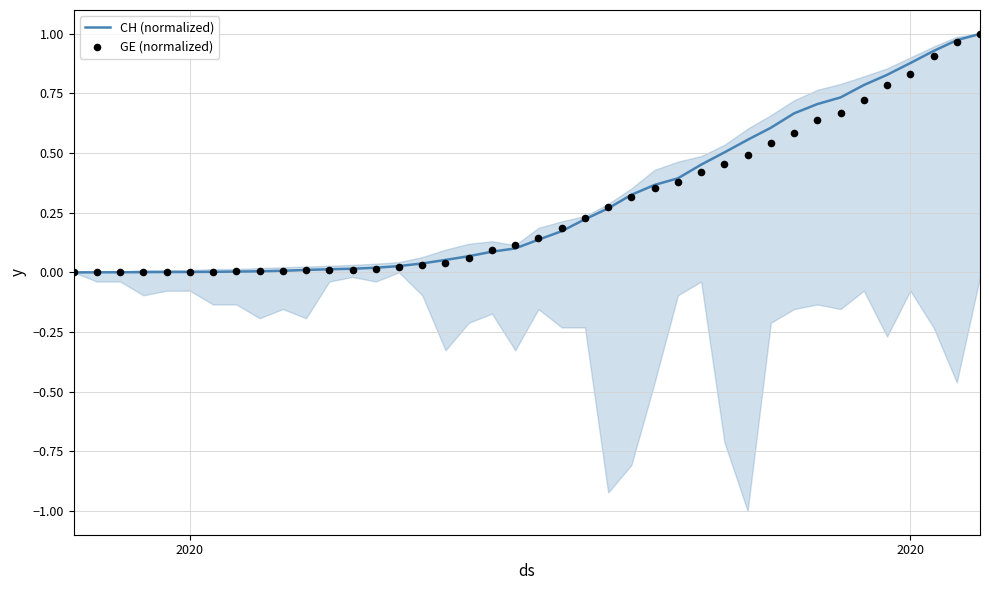

Which series reaches the minimum Y coordinate?

CH (normalized)